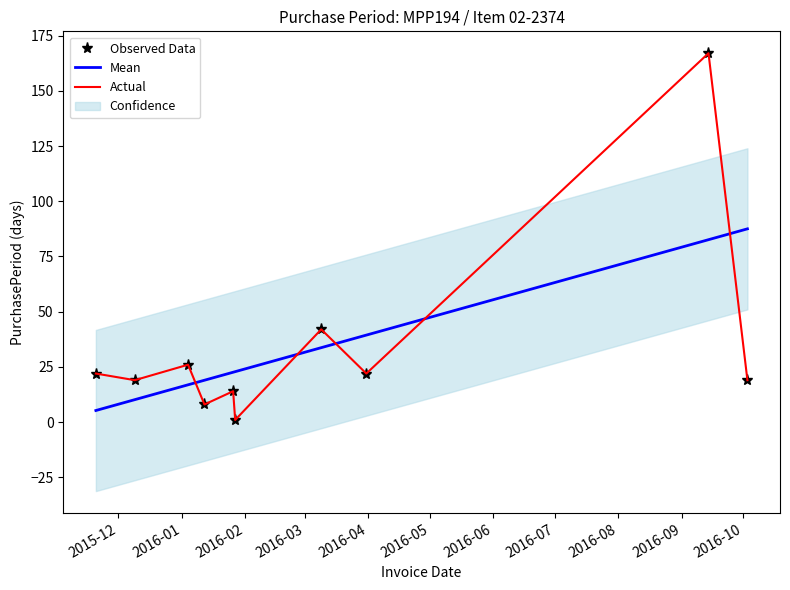

What is the sum of the Actual values at 2016-01 and 2016-06?

61.0